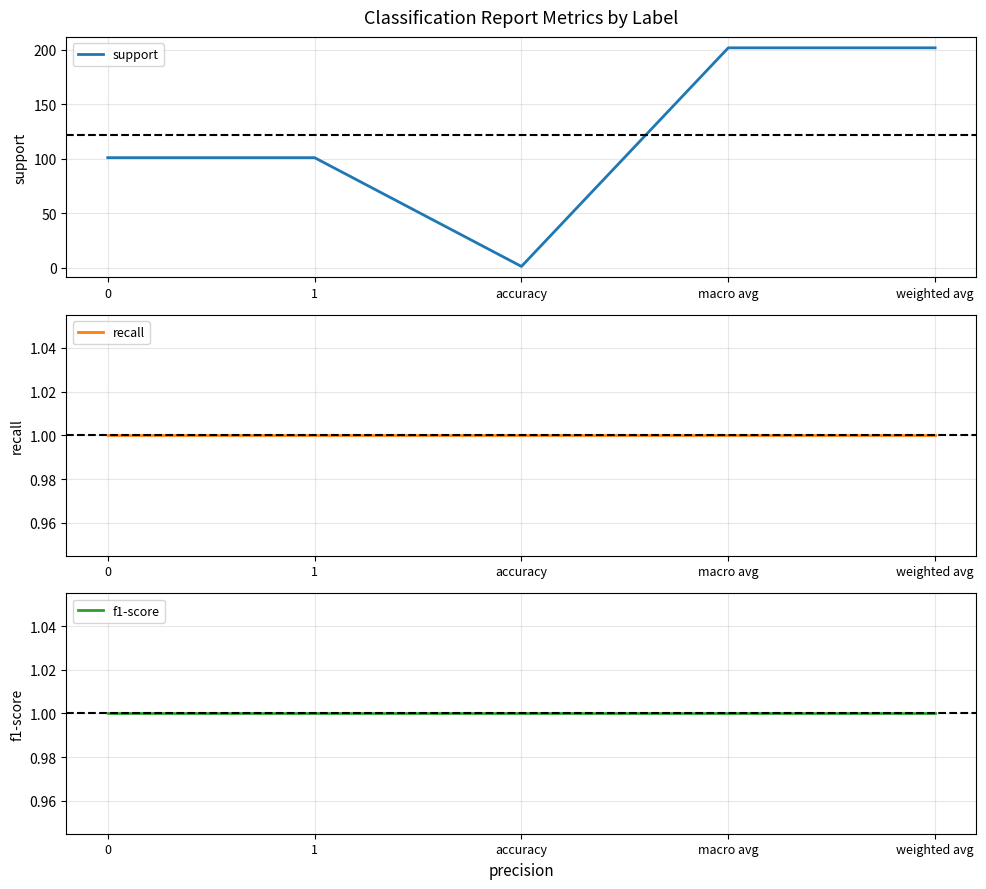

What are all the series names shown in the legend?

support, recall, f1-score